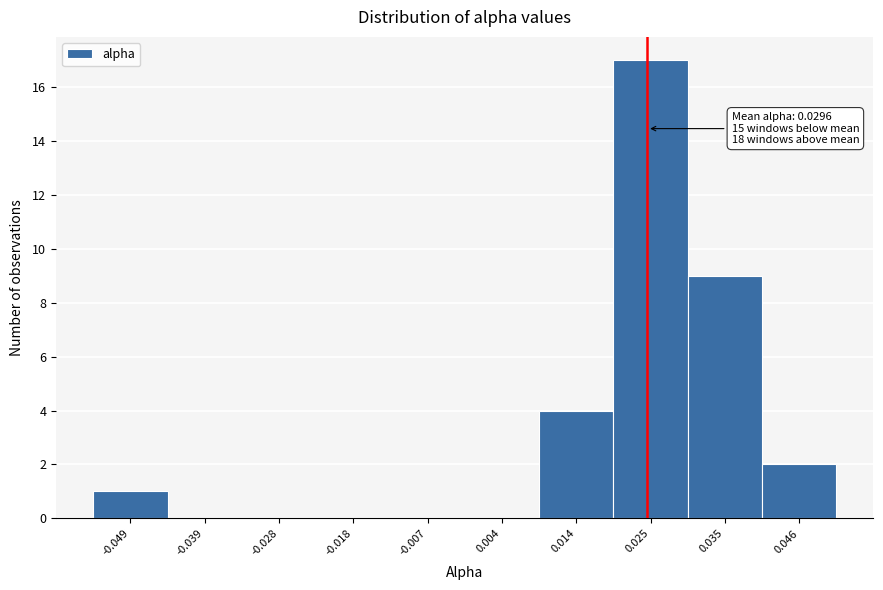

Reading right to left, transcribe all the data shown in this chart.

0.046=2	0.035=9	0.025=17	0.014=4	0.004=0	-0.007=0	-0.018=0	-0.028=0	-0.039=0	-0.049=1